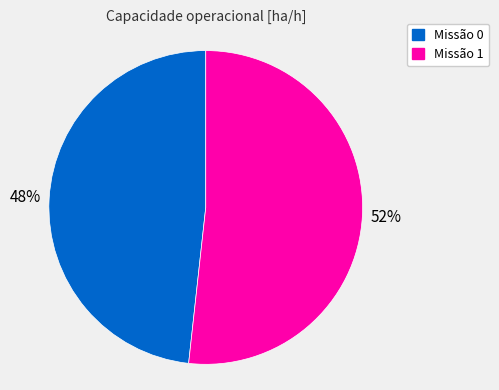

Rank the categories by value from highest to lowest.

Missão 1, Missão 0